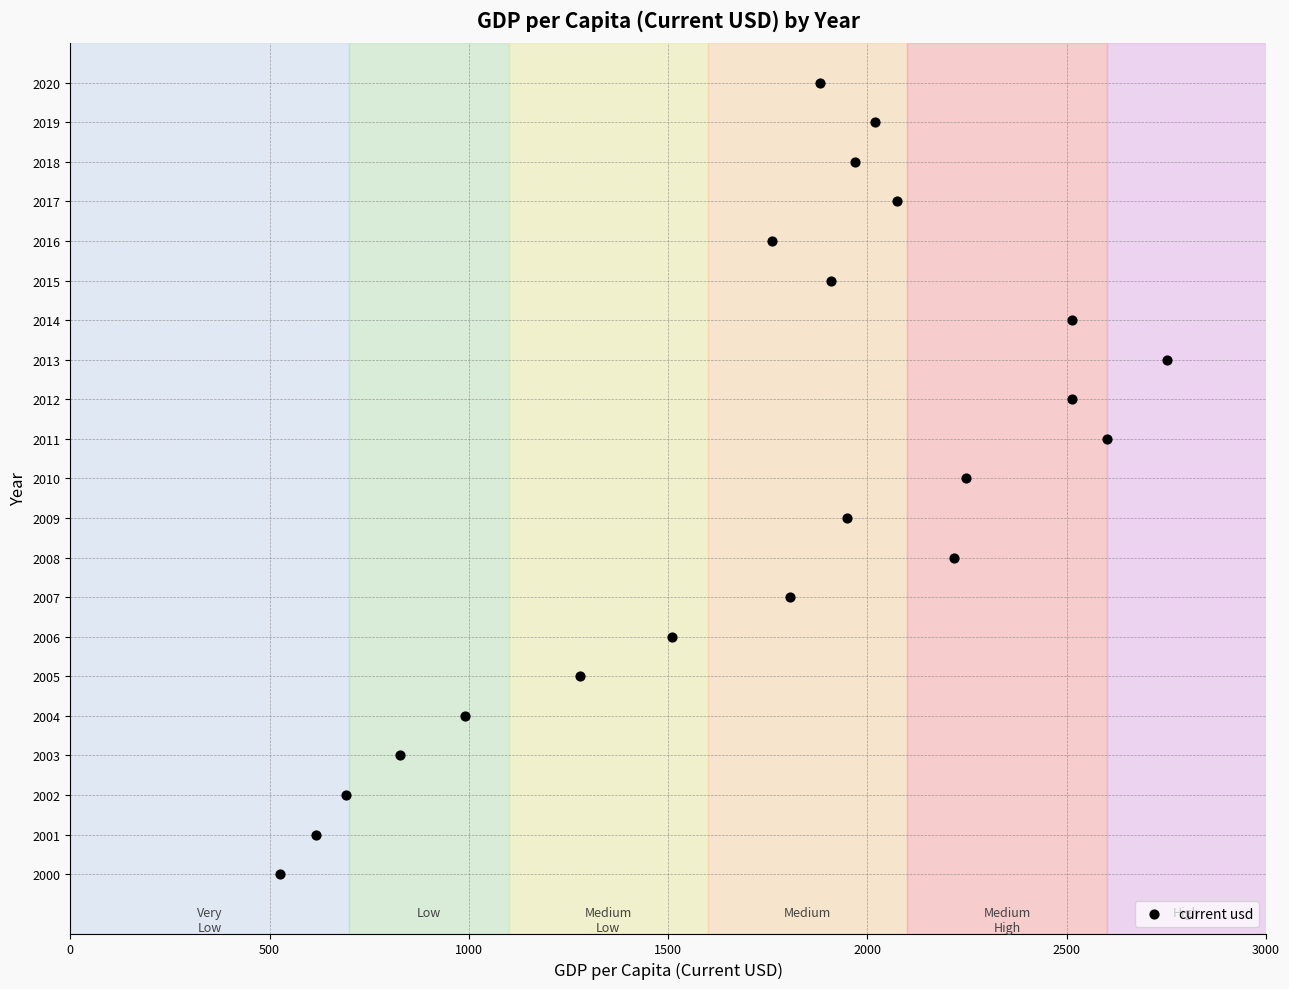

What is the range of Y values (max minus min)?

20